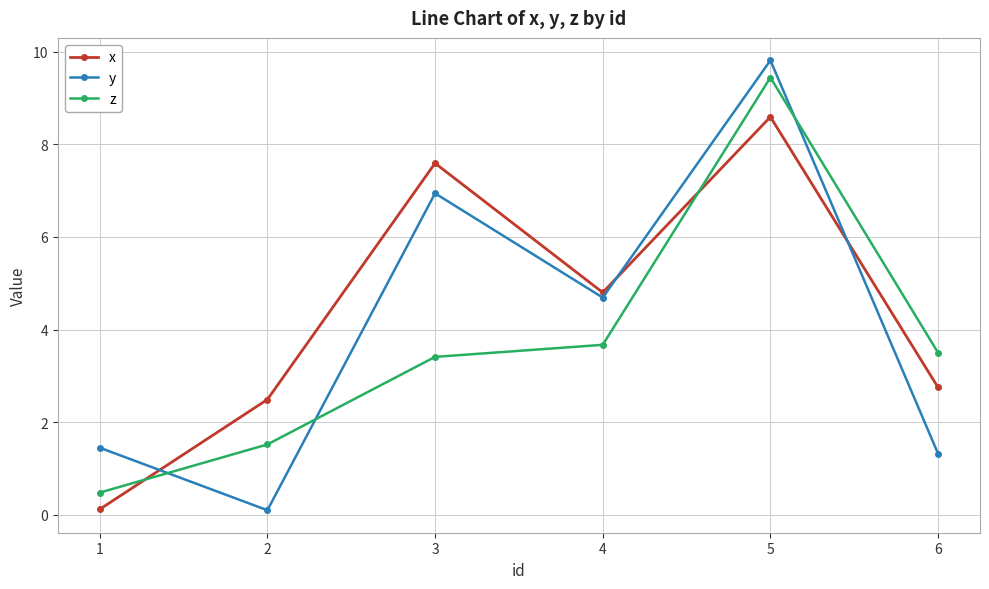

Rank the series by their maximum value, from lowest to highest.

x, z, y